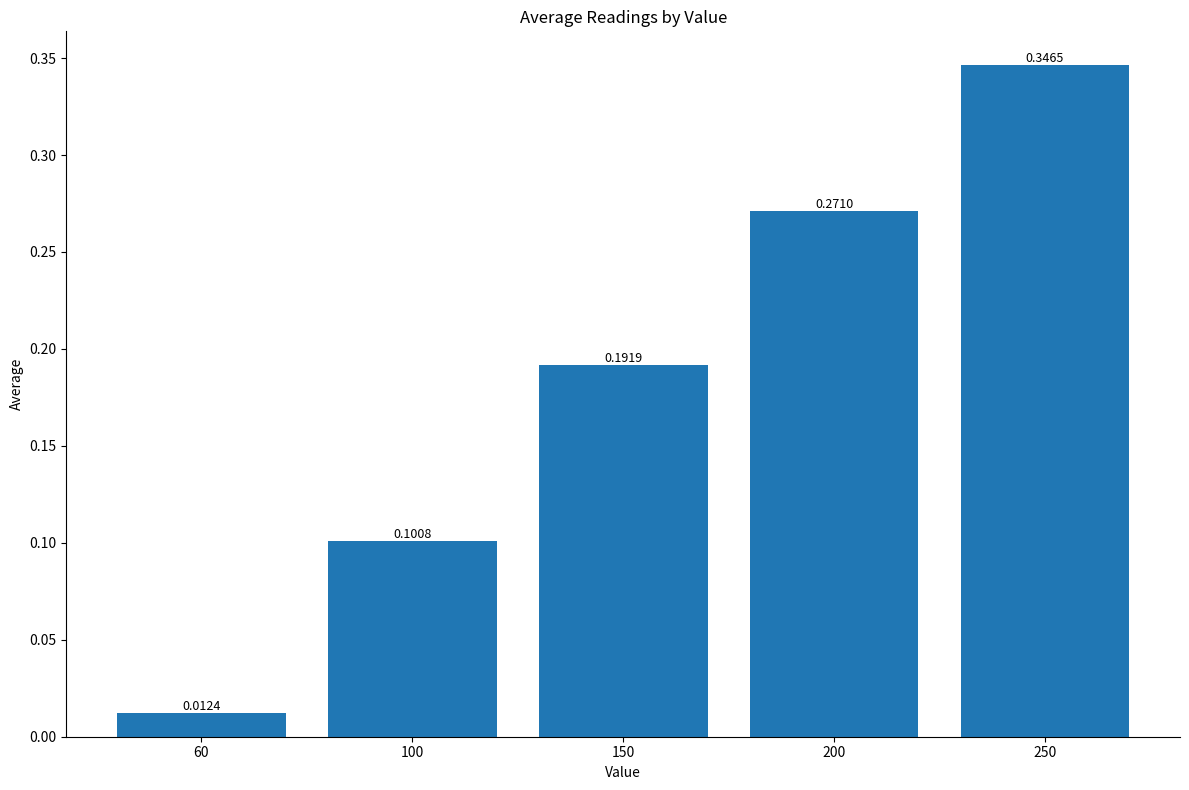

List the labels in order of value, largest first.

250, 200, 150, 100, 60